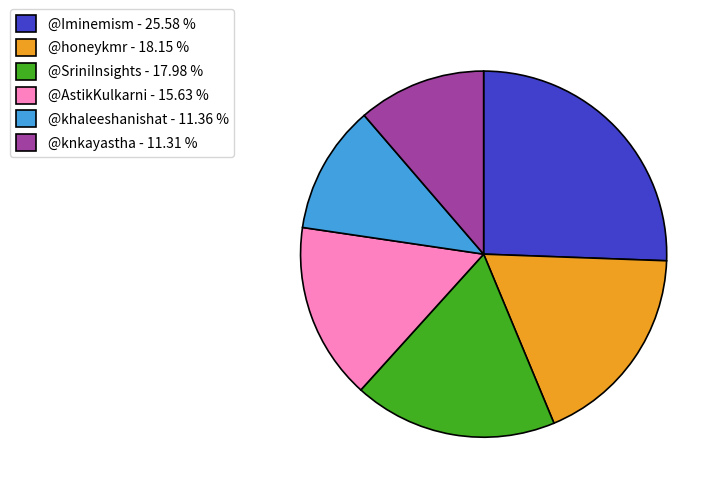

What is the ratio of the value at @knkayastha - 11.31 % to the value at @SriniInsights - 17.98 %?

0.6